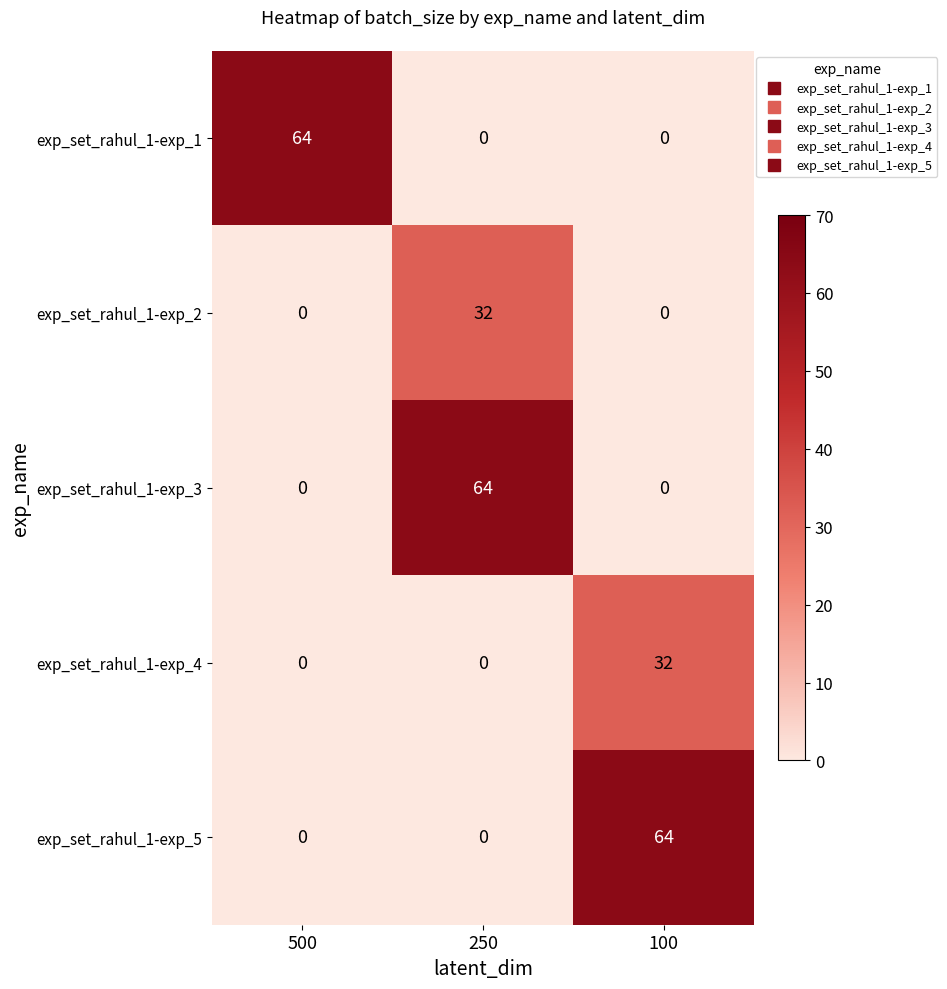

What is the average value of the exp_set_rahul_1-exp_3 series?

21